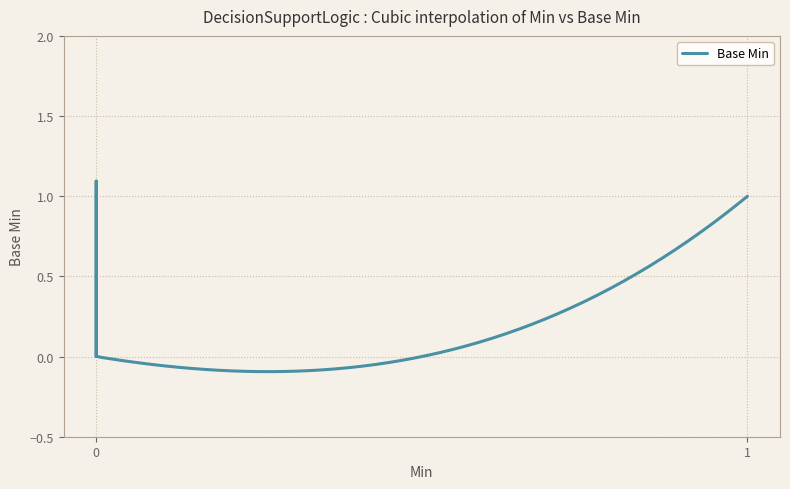

How many positive values are there?

2